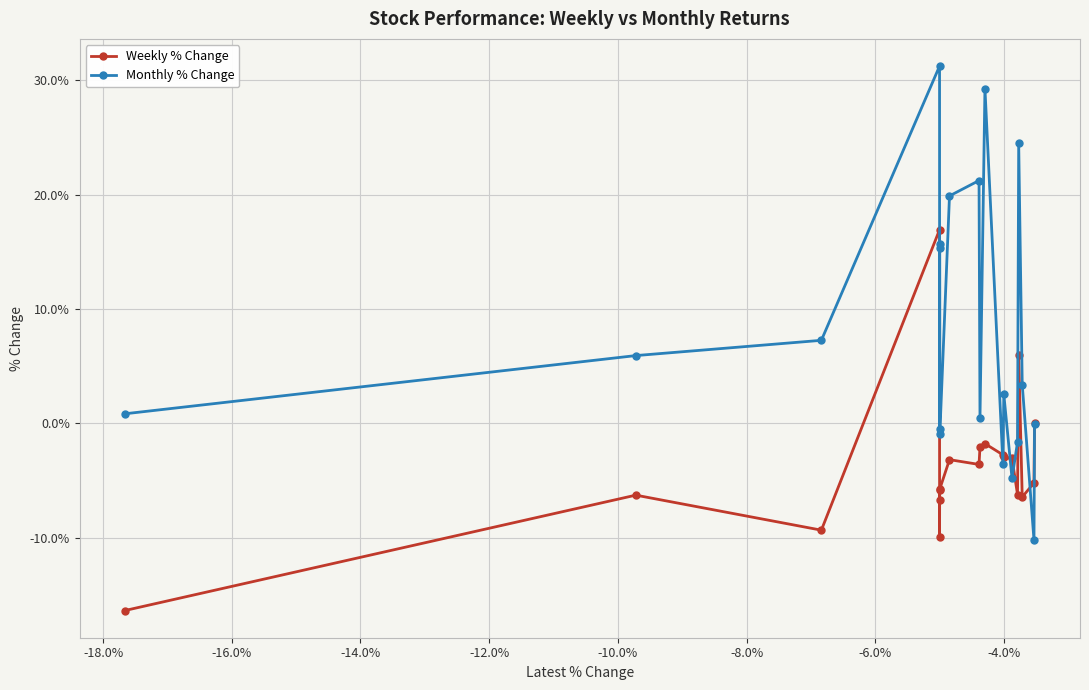

What is the value of the Weekly % Change point at the 15th from the left?

-3.1